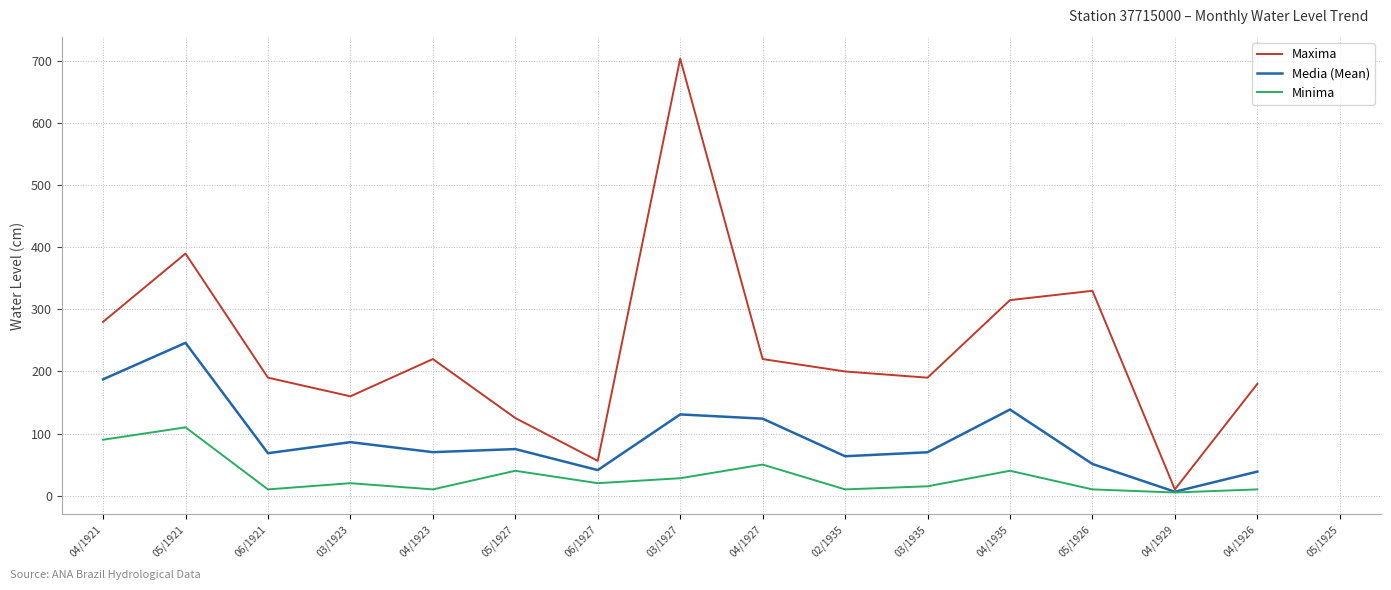

At which category is the sum across all series the highest?

03/1927